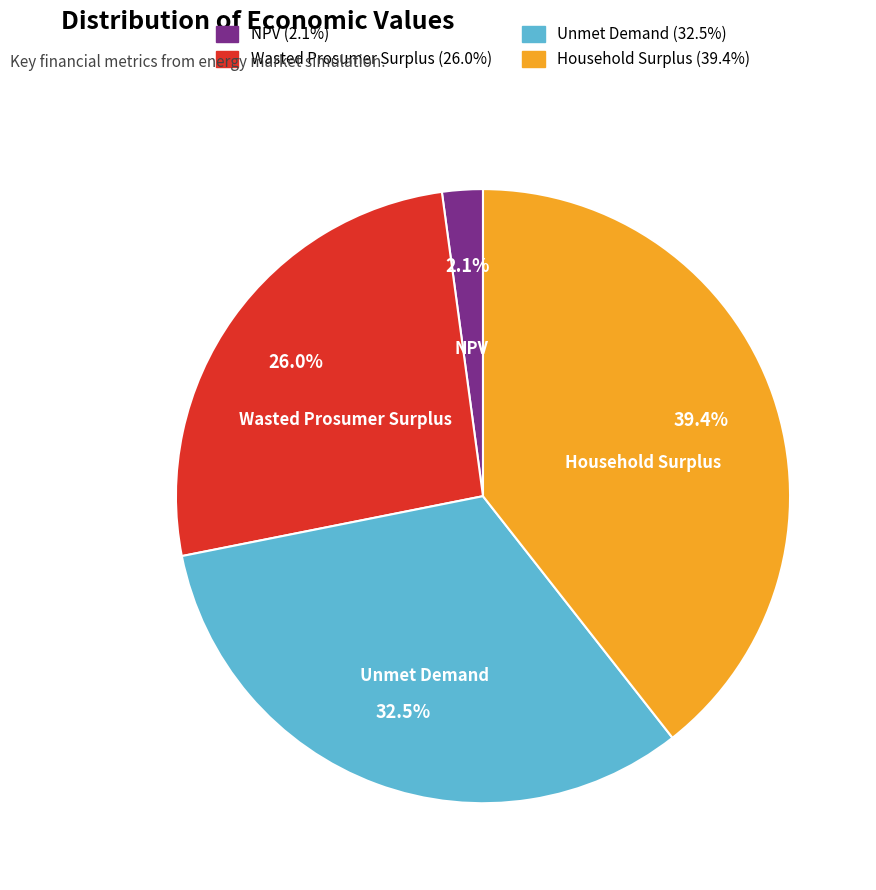

The Wasted Prosumer Surplus slice represents 26% of the pie. True or false?

True